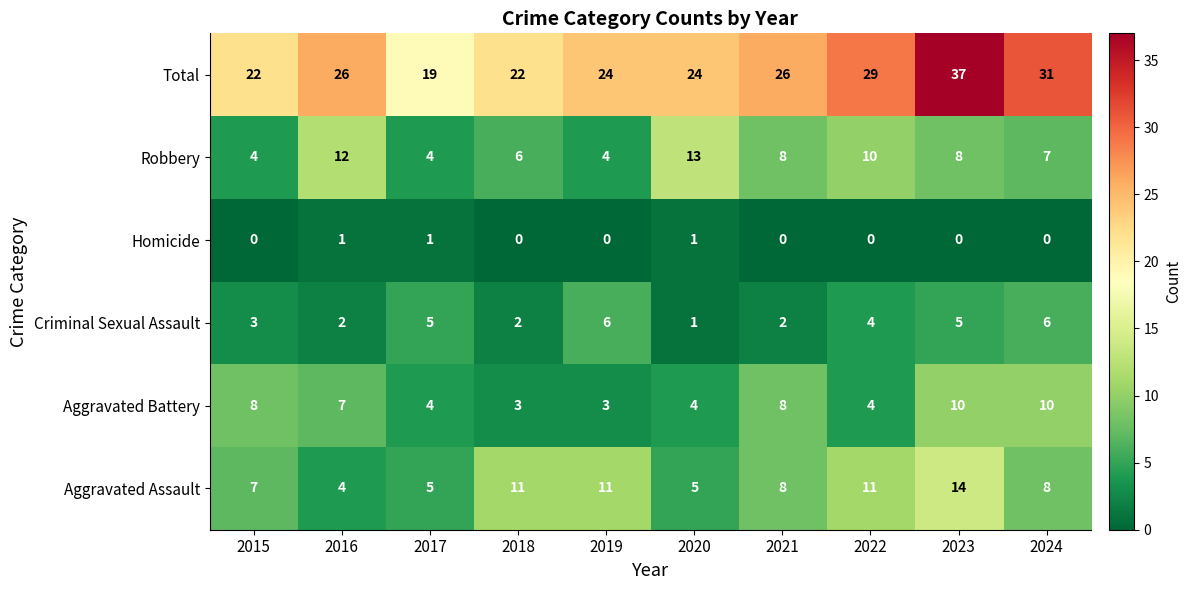

What is the total value across all series at 2017?

38